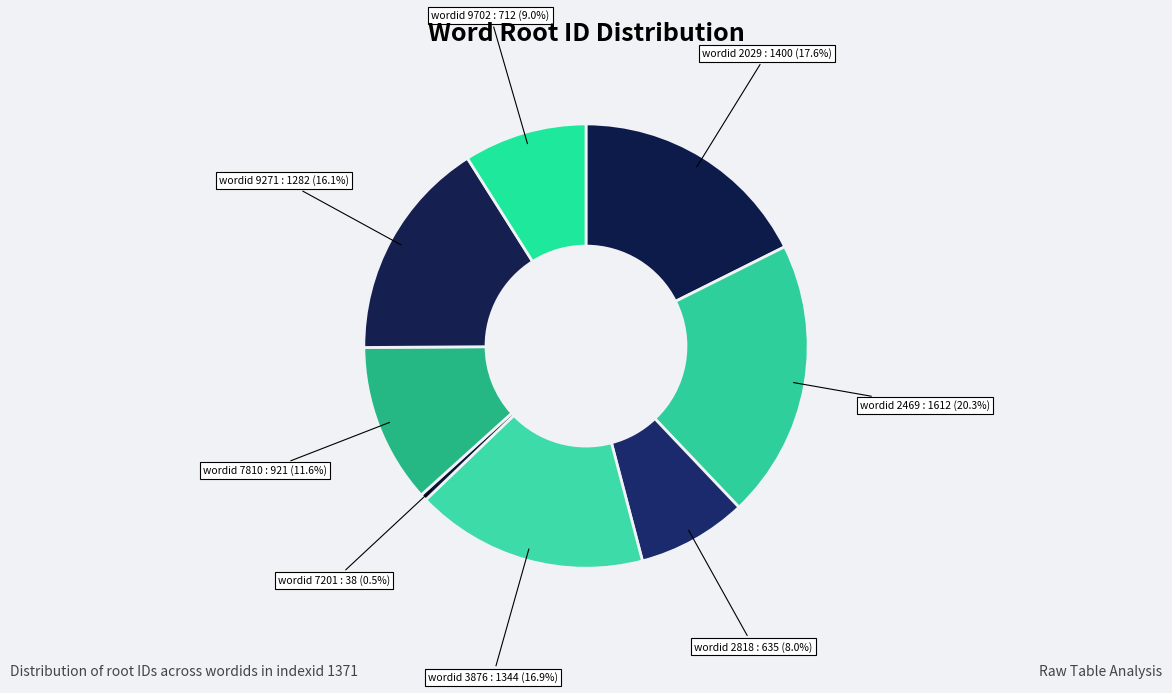

Count the number of slices in the pie.

8